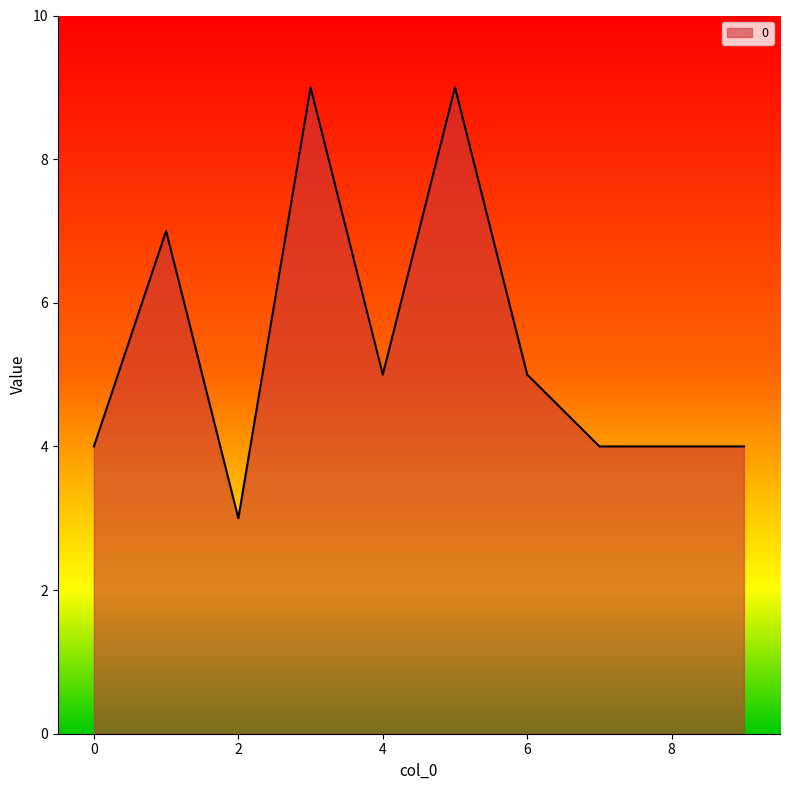

What is the maximum value shown in the chart?

9